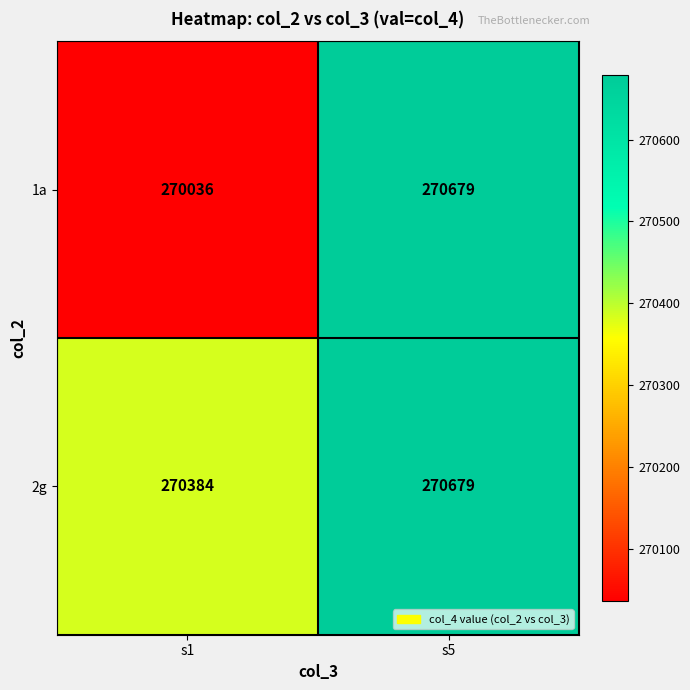

Reading left to right, list all the values displayed in this chart.

1a: s1=270036	s5=270679
2g: s1=270384	s5=270679